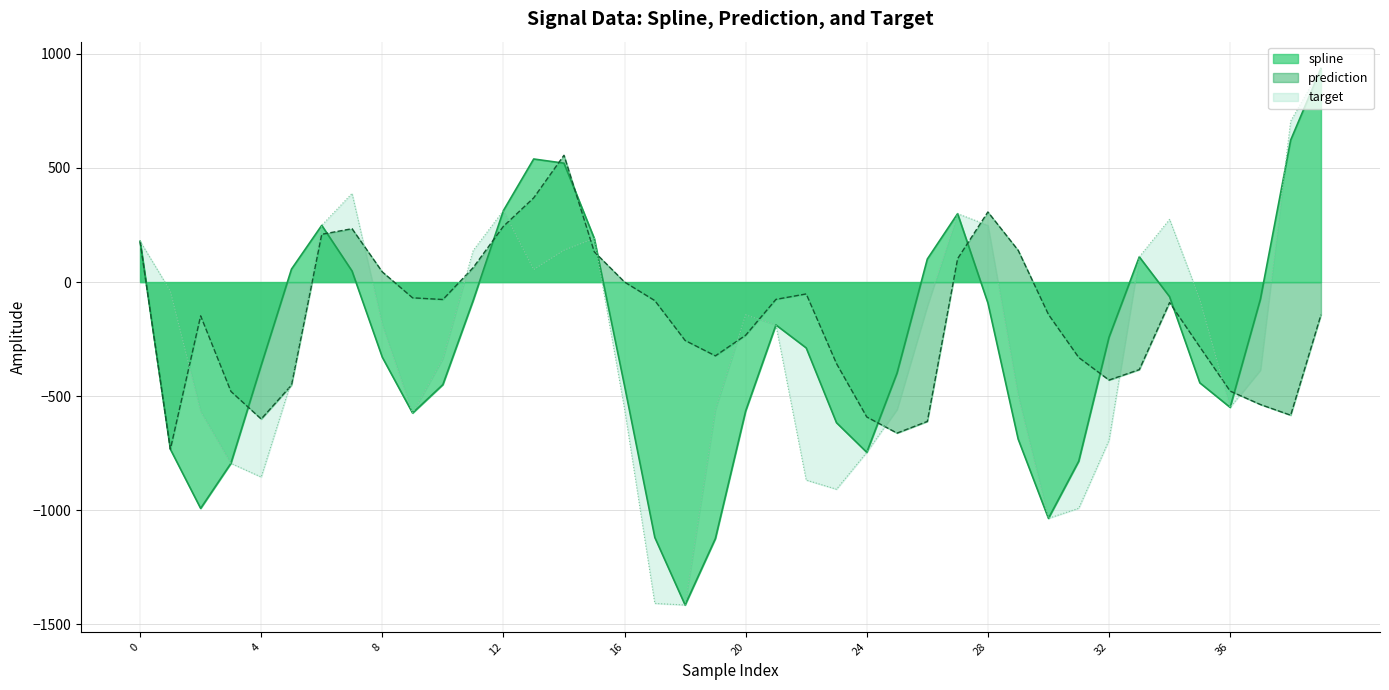

How many values in prediction are above zero?

13